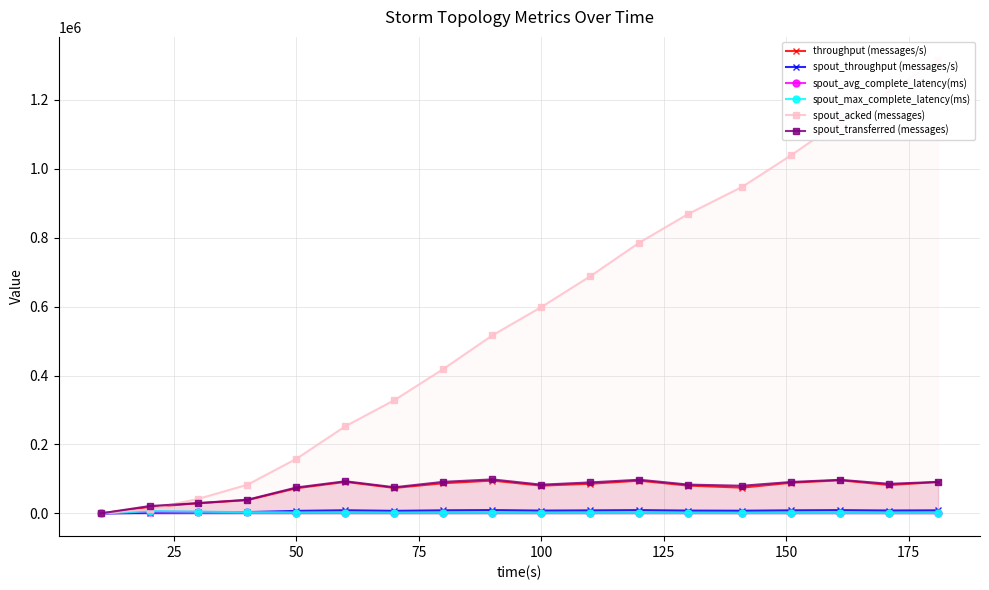

True or false: spout_transferred (messages) and spout_max_complete_latency(ms) intersect in this chart.

False